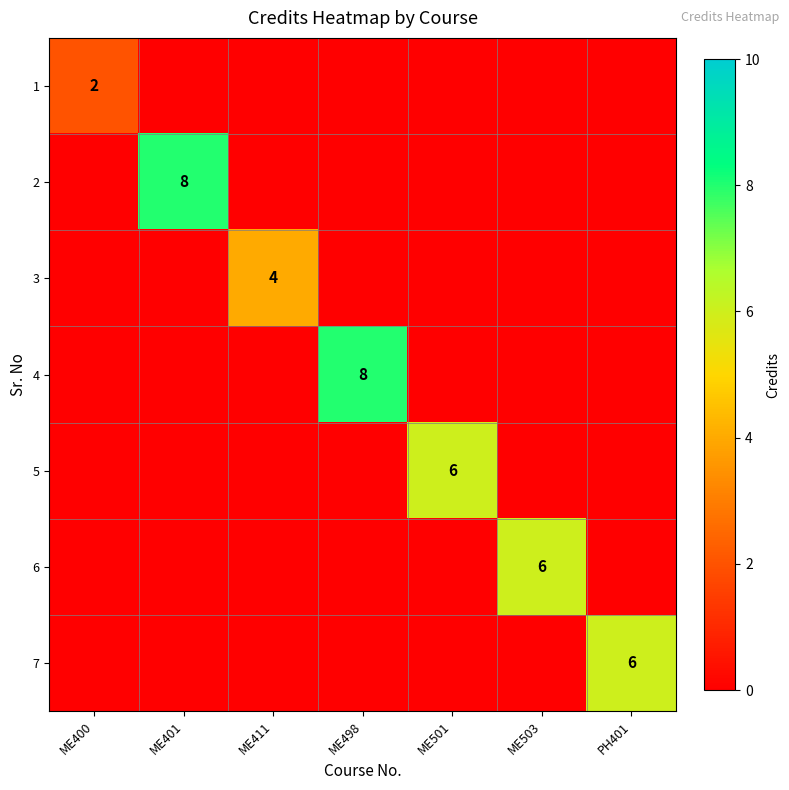

The 7 series shows 6 at PH401. True or false?

True